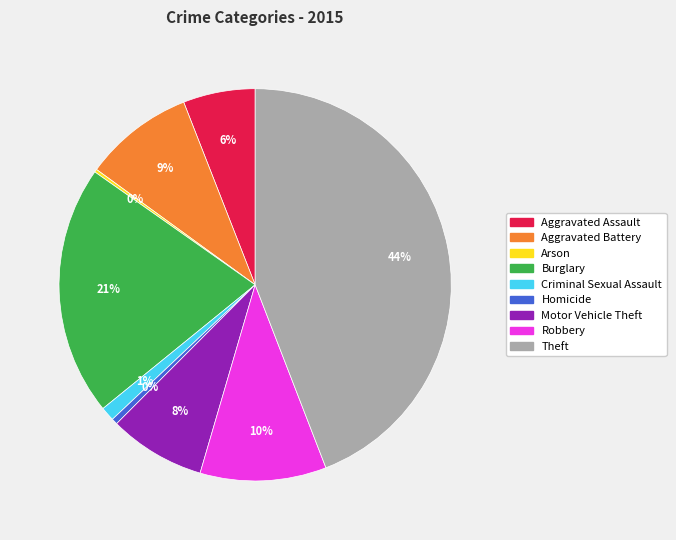

Between Burglary and Theft, which is larger?

Theft